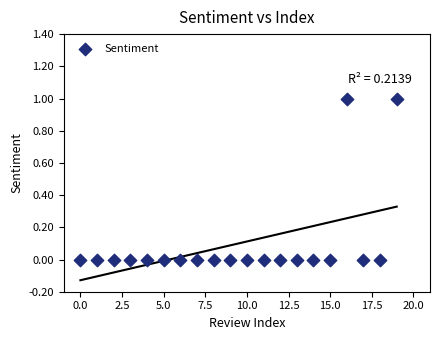

How many points are shown in the scatter plot?

20